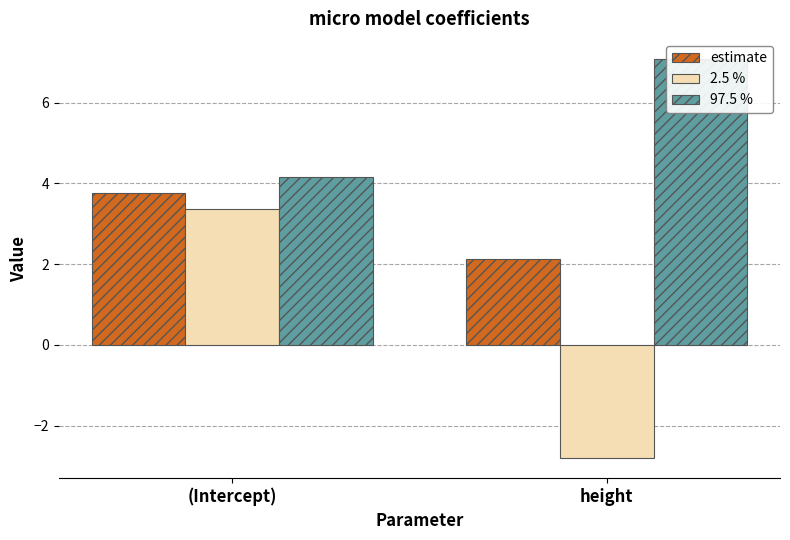

What is the difference between the highest and lowest values at (Intercept)?

0.8